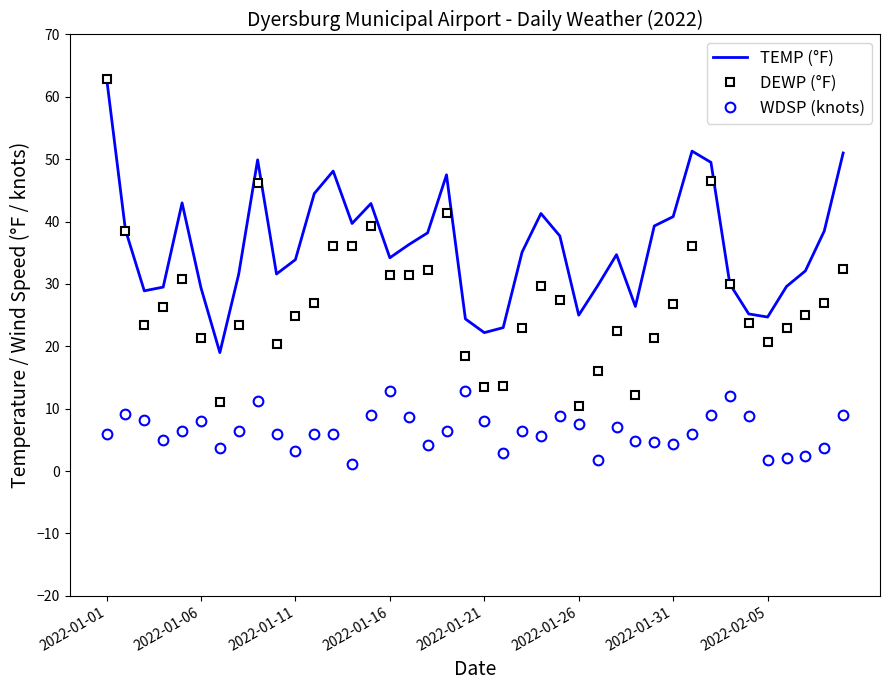

What is the highest value of the DEWP (°F) series?

62.8